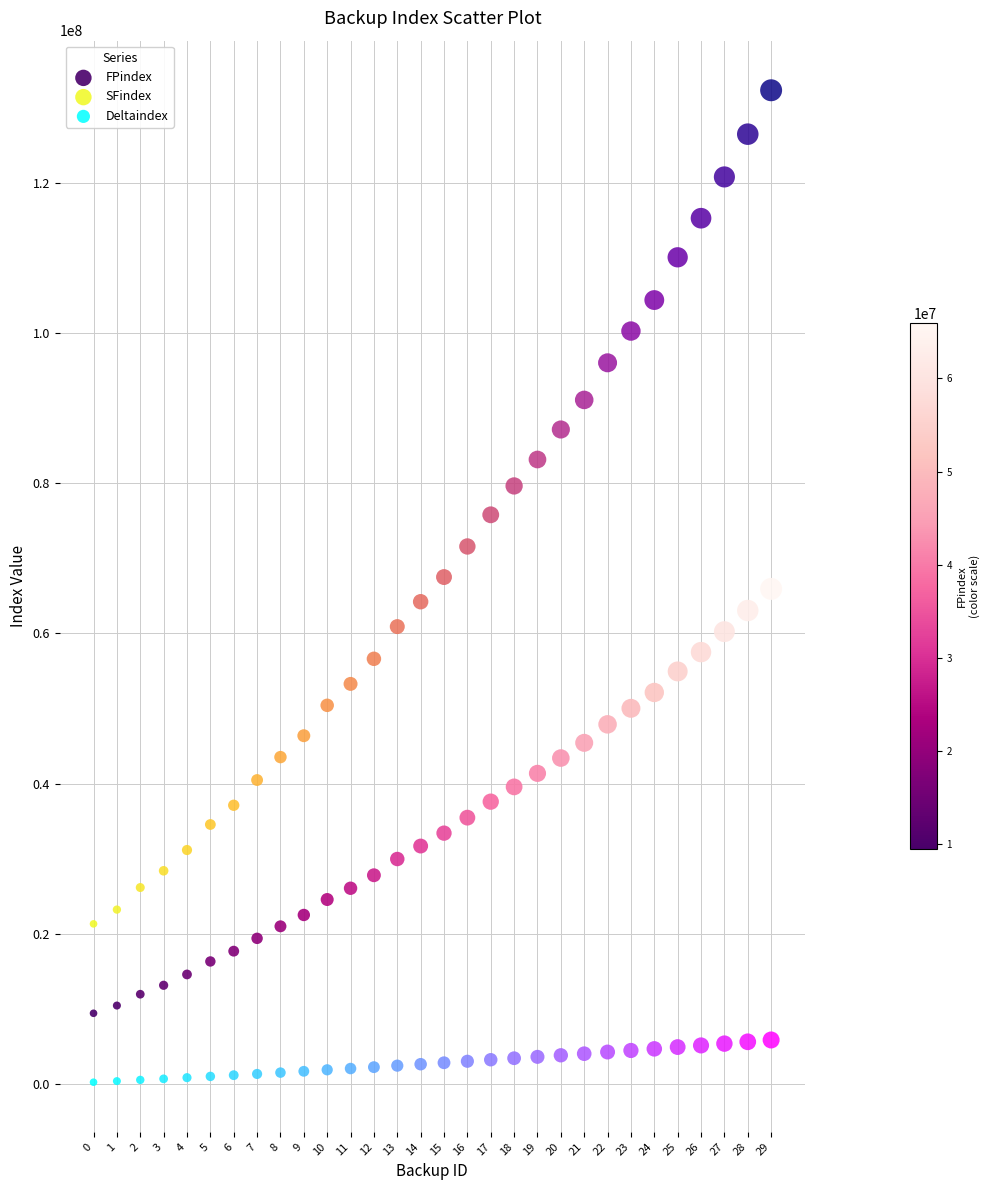

Across all data points, what is the range of Y values (max minus min)?

132002272